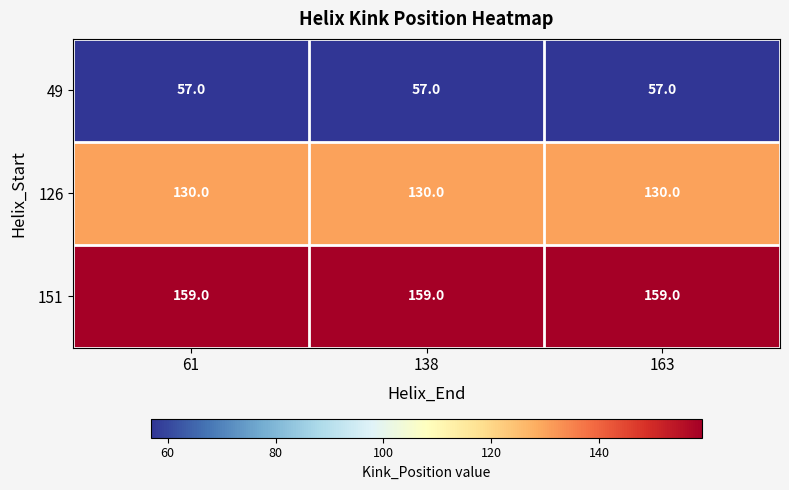

Which series has the largest total across all categories?

151